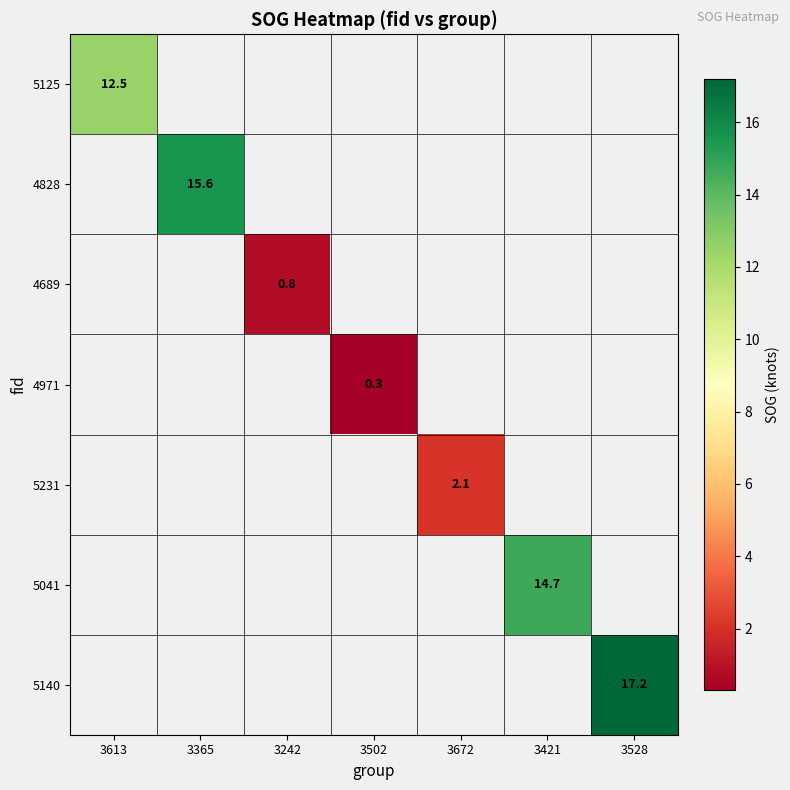

The 4828 series shows 15.6 at 3365. True or false?

True